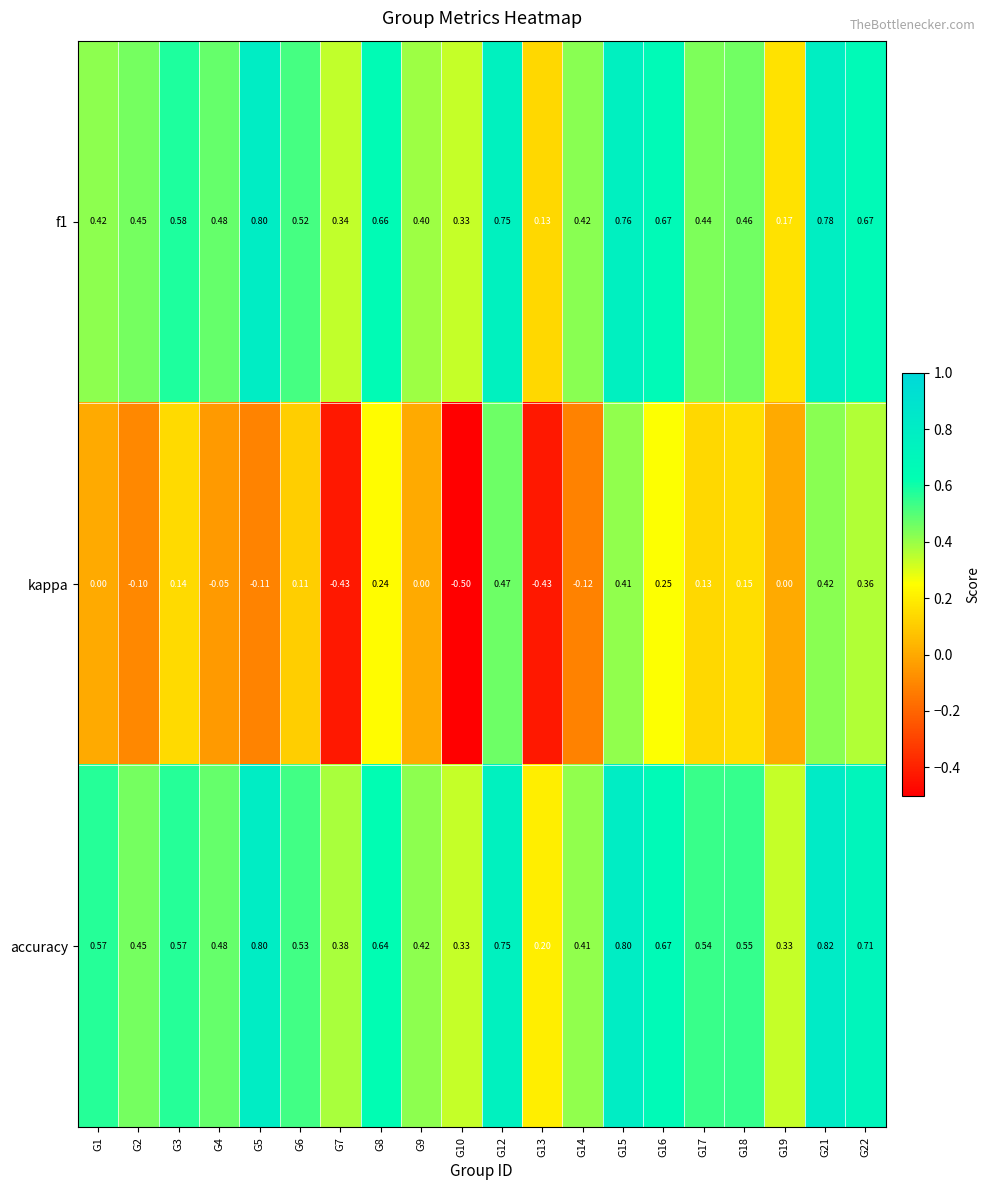

Between G1 and G9, which series saw the biggest shift?

accuracy